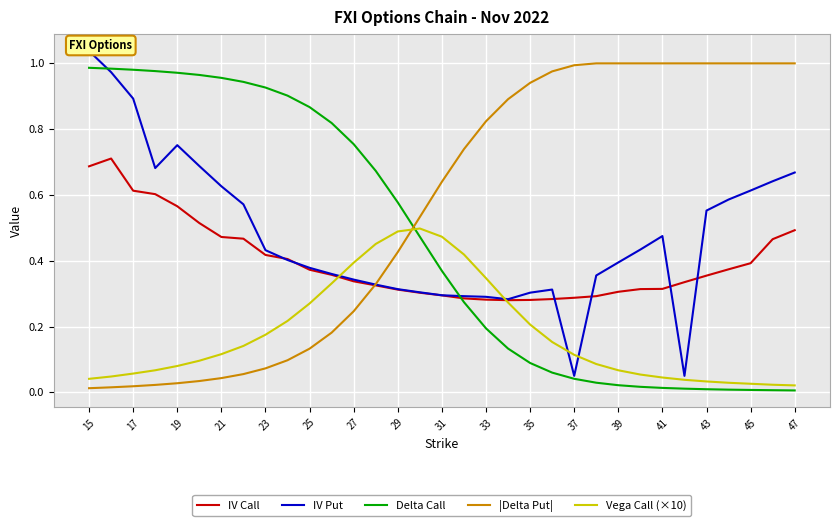

Reading right to left, transcribe all the data shown in this chart.

IV Call: 0.5	0.5	0.4	0.4	0.4	0.3	0.3	0.3	0.3	0.3	0.3	0.3	0.3	0.3	0.3	0.3	0.3	0.3	0.3	0.3	0.3	0.4	0.4	0.4	0.4	0.5	0.5	0.5	0.6	0.6	0.6	0.7	0.7
IV Put: 0.7	0.6	0.6	0.6	0.6	0.1	0.5	0.4	0.4	0.4	0.1	0.3	0.3	0.3	0.3	0.3	0.3	0.3	0.3	0.3	0.3	0.4	0.4	0.4	0.4	0.6	0.6	0.7	0.8	0.7	0.9	1.0	1.0
Delta Call: 0.0	0.0	0.0	0.0	0.0	0.0	0.0	0.0	0.0	0.0	0.0	0.1	0.1	0.1	0.2	0.3	0.4	0.5	0.6	0.7	0.8	0.8	0.9	0.9	0.9	0.9	1.0	1.0	1.0	1.0	1.0	1.0	1.0
|Delta Put|: 1.0	1.0	1.0	1.0	1.0	1.0	1.0	1.0	1.0	1.0	1.0	1.0	0.9	0.9	0.8	0.7	0.6	0.5	0.4	0.3	0.2	0.2	0.1	0.1	0.1	0.1	0.0	0.0	0.0	0.0	0.0	0.0	0.0
Vega Call (×10): 0.0	0.0	0.0	0.0	0.0	0.0	0.0	0.1	0.1	0.1	0.1	0.2	0.2	0.3	0.3	0.4	0.5	0.5	0.5	0.5	0.4	0.3	0.3	0.2	0.2	0.1	0.1	0.1	0.1	0.1	0.1	0.0	0.0